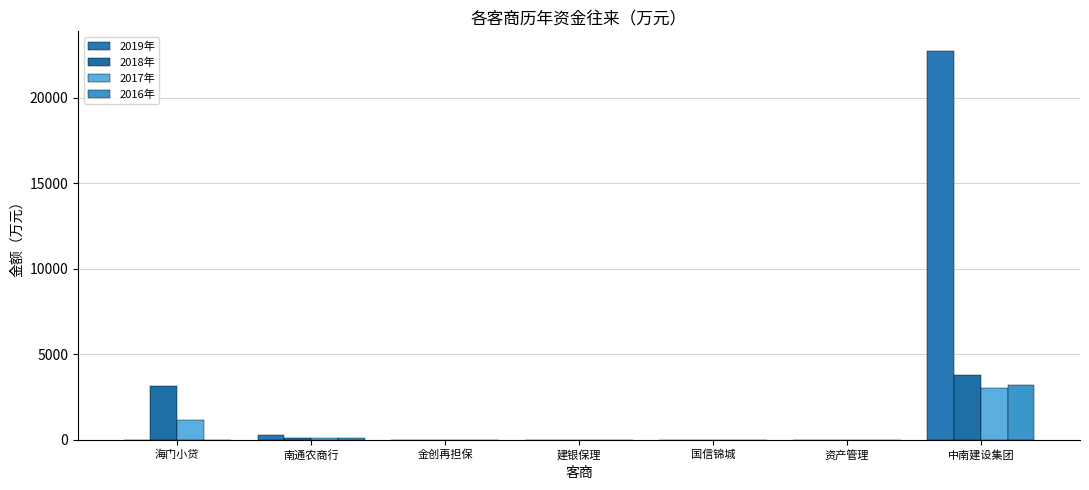

What is the sum of all 2018年 values?

7061.6